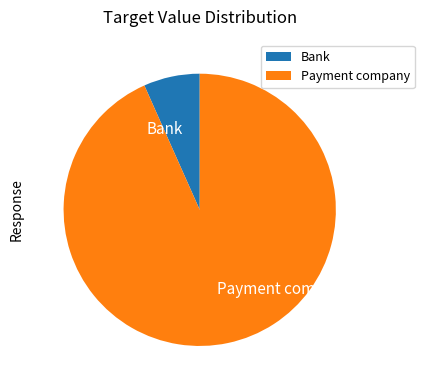

Is it true that Bank is 7% of the pie?

True